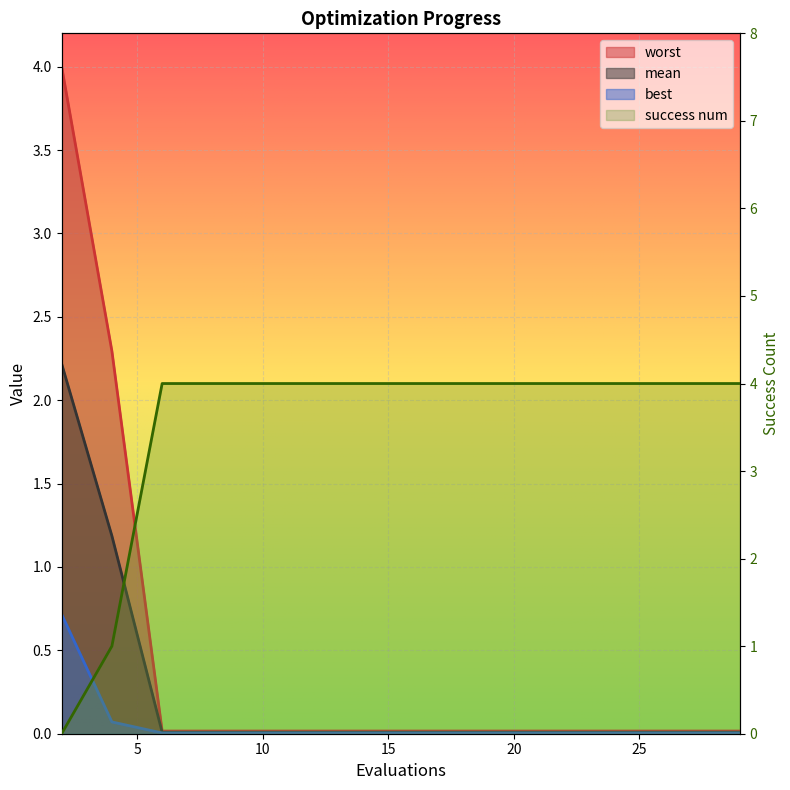

Which category has the lowest value in the mean series?

6